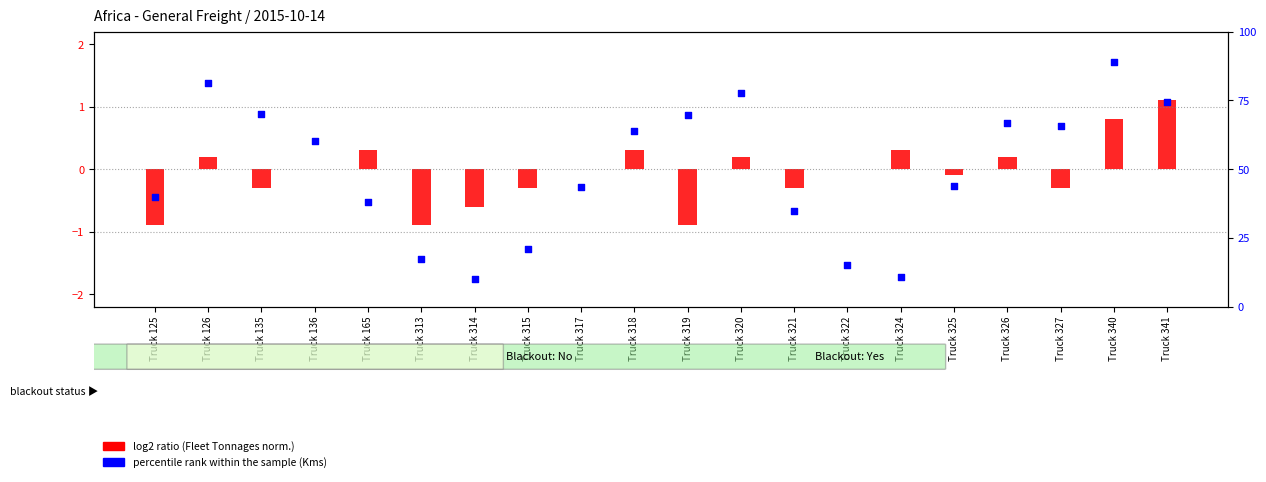

What are all the series names shown in the legend?

log2 ratio, percentile rank within the sample